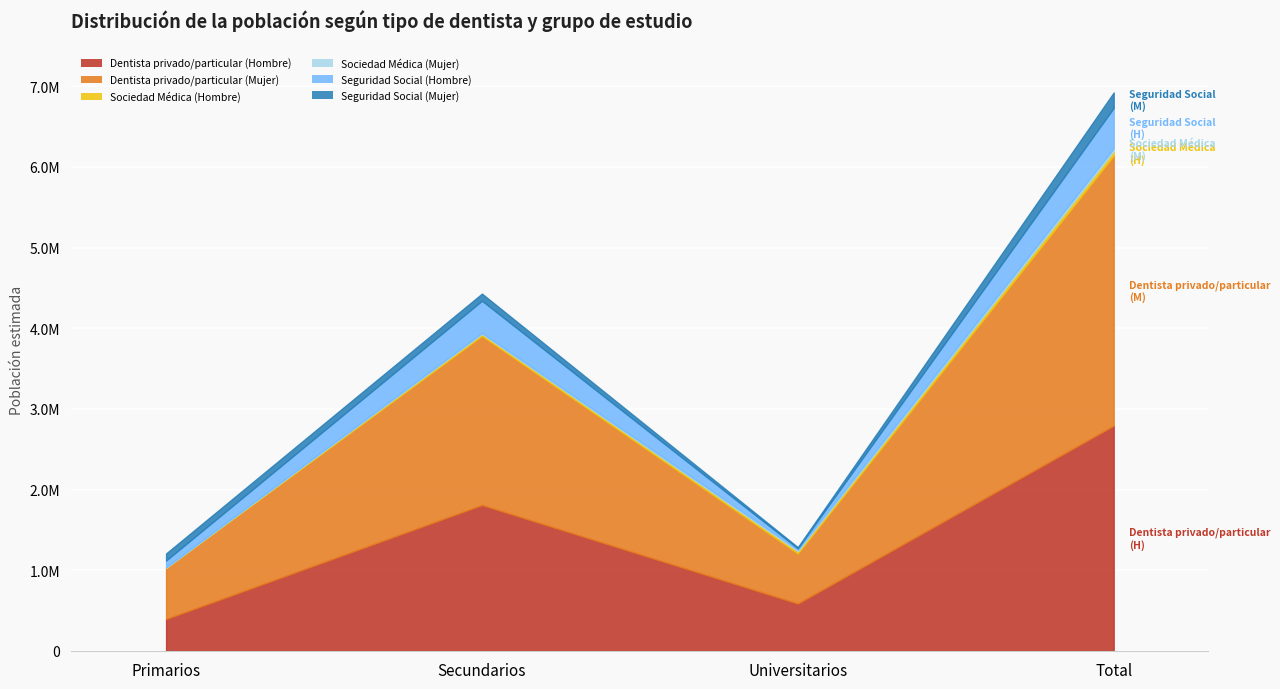

The value of Seguridad Social (Hombre) at Universitarios is 17255. True or false?

True